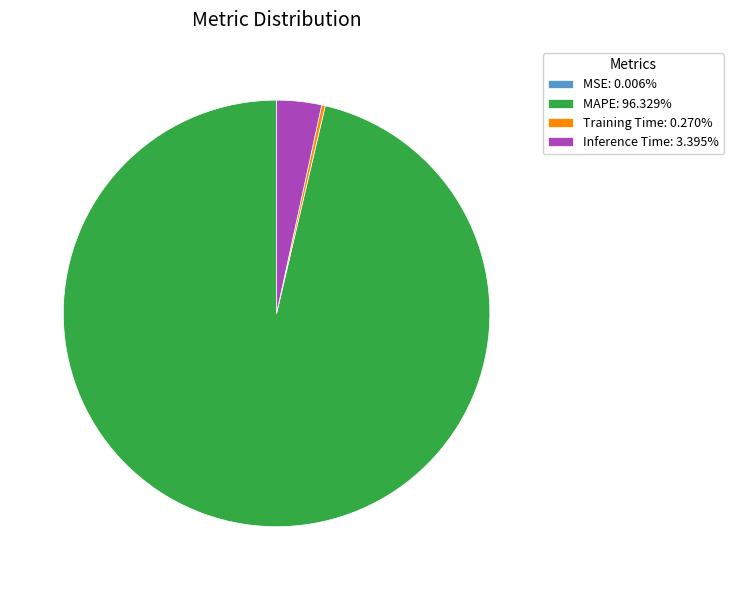

Which slice is the largest?

MAPE